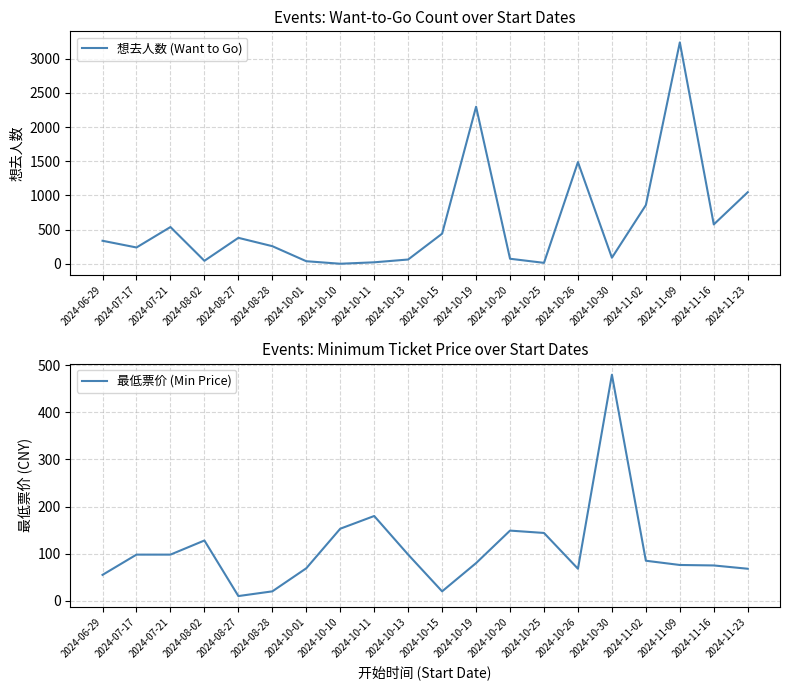

How many values in the 最低票价 (Min Price) series are below 85?

10